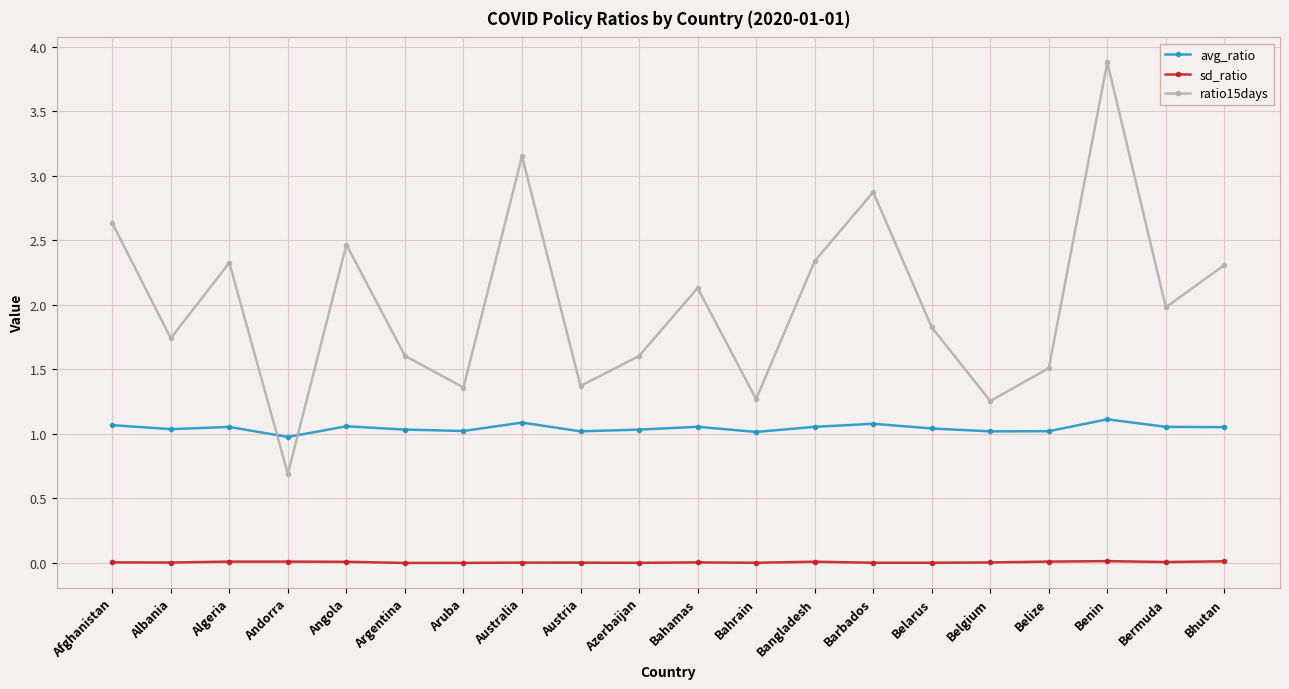

Which series changed the most between Bahrain and Bangladesh?

ratio15days